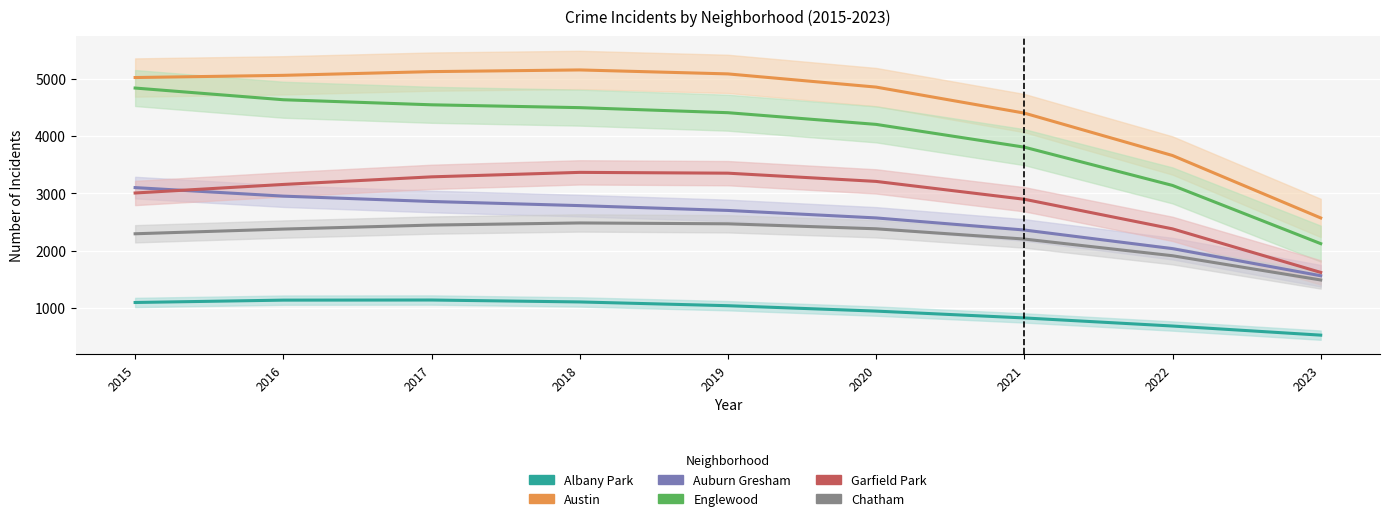

How many lines are shown in the chart?

6